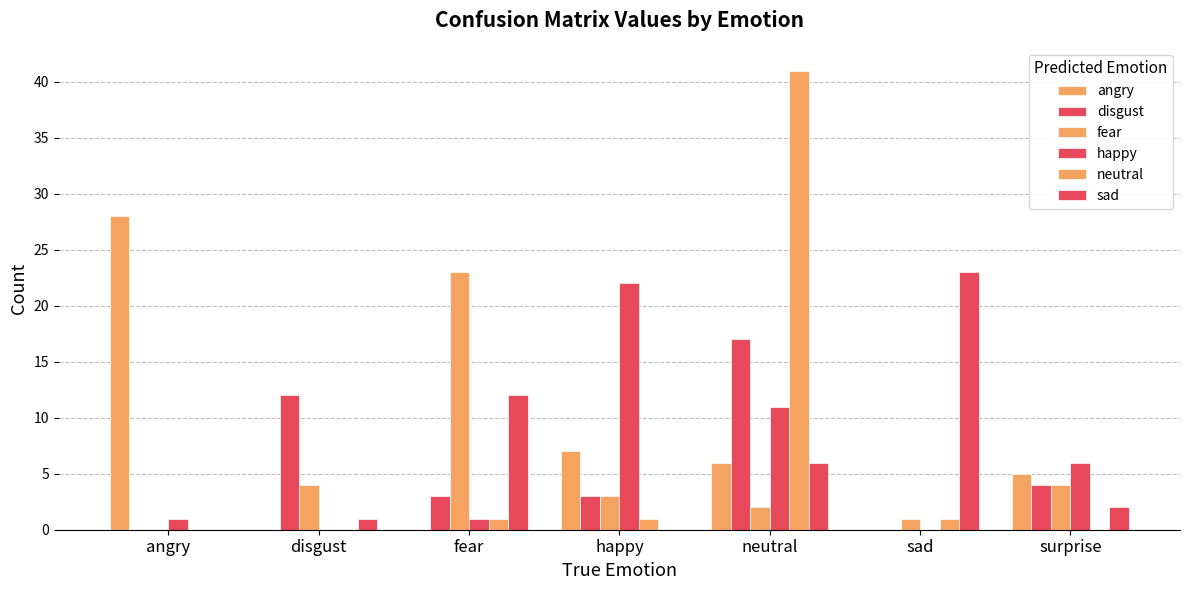

How many categories are shown in the chart?

7